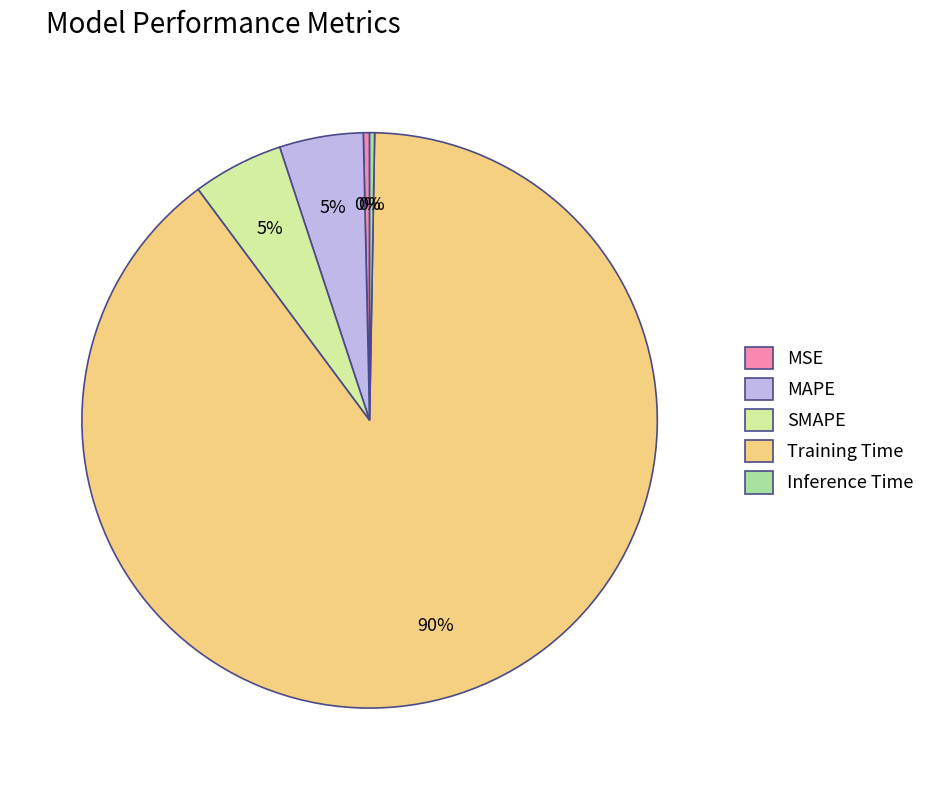

Combined, do SMAPE and Training Time account for over 50%?

Yes